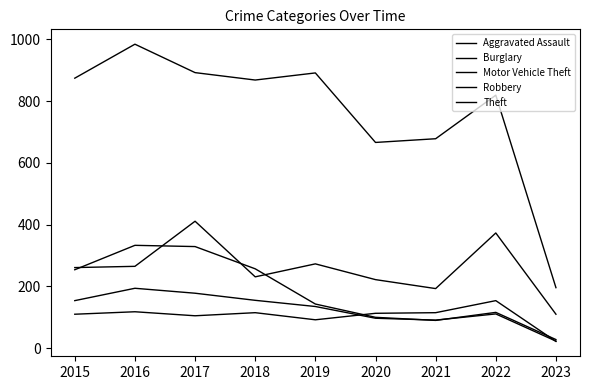

What is the value of the Burglary point at the 3rd from the left?

329